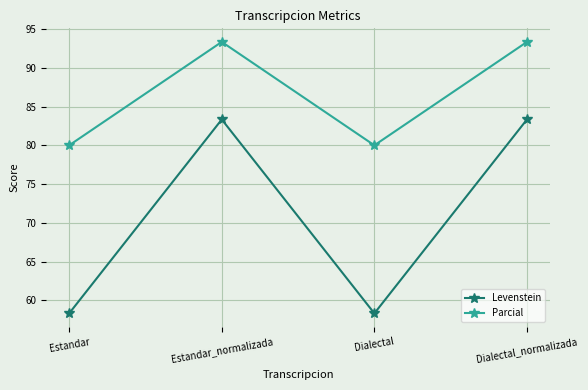

At which category does Levenstein reach its first local peak?

Estandar_normalizada